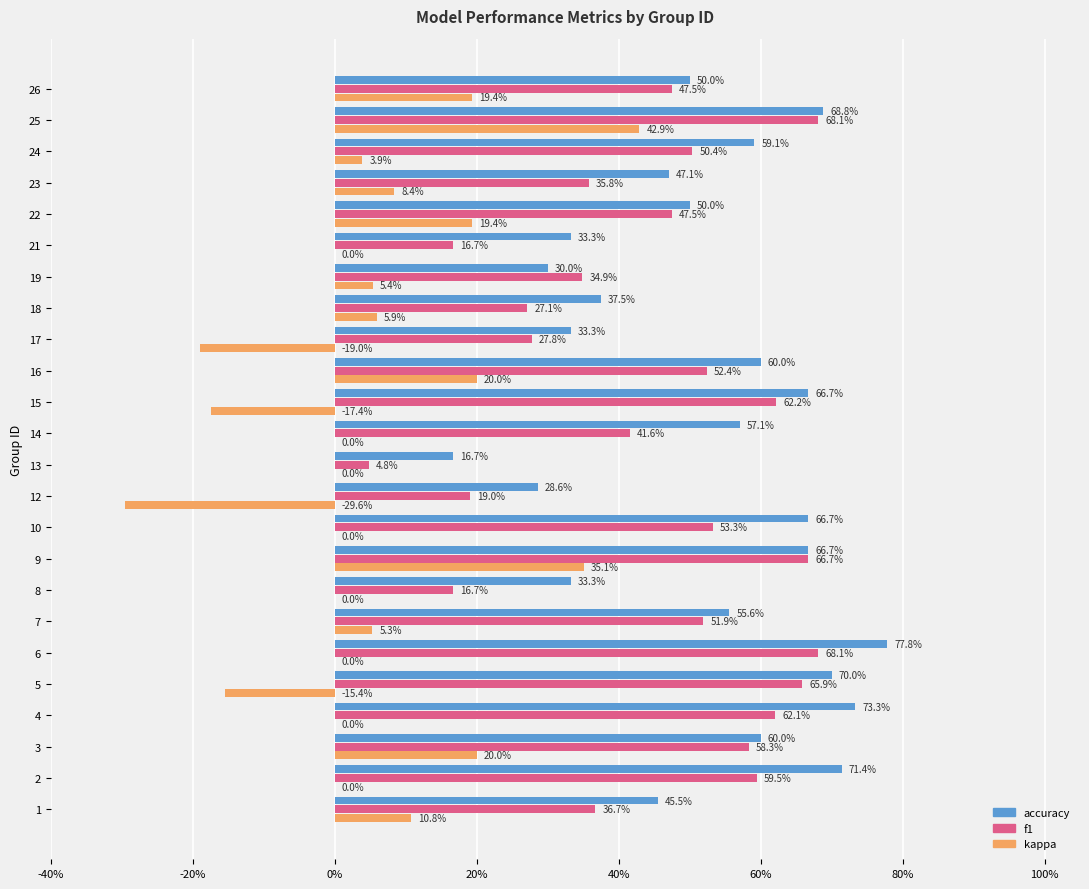

What are all the series names shown in the legend?

accuracy, f1, kappa